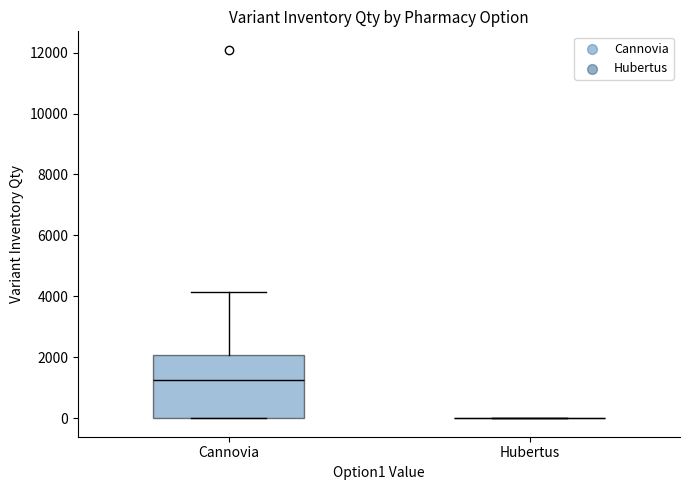

Reading left to right, transcribe this box plot: for each box, give where its median line is, the range the box spans, and where its two whiskers end, as read against the y-axis. The values are not printed on the chart, so give them approximately, as read against the axis.

Сannovia: median 1200, box 0 to 2000, whiskers 0 to 4200
Hubertus: box collapsed to a line at 0, whiskers 0 to 0